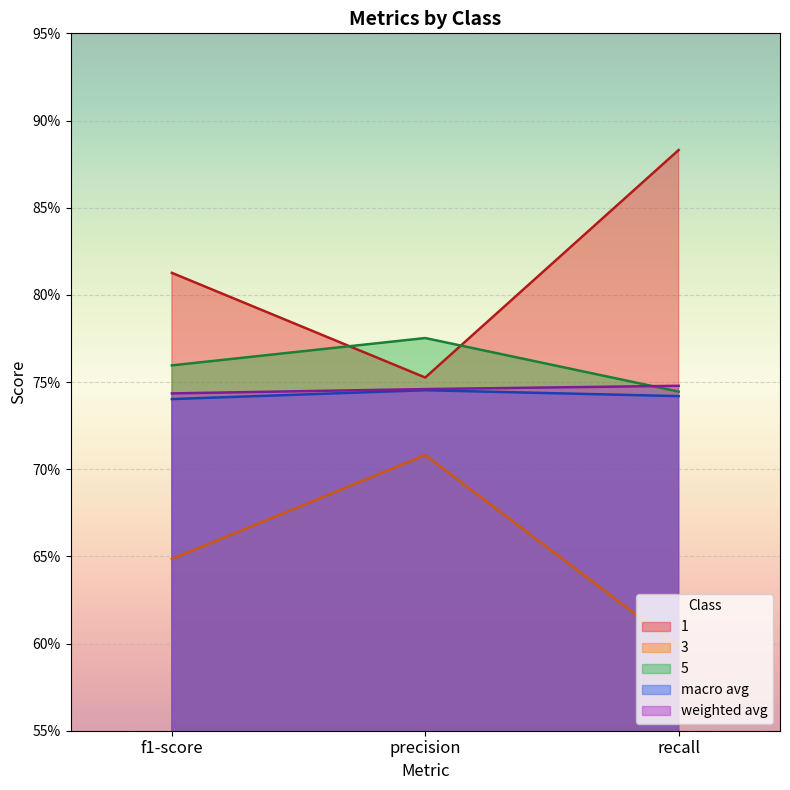

At which label does 5 reach its minimum?

recall